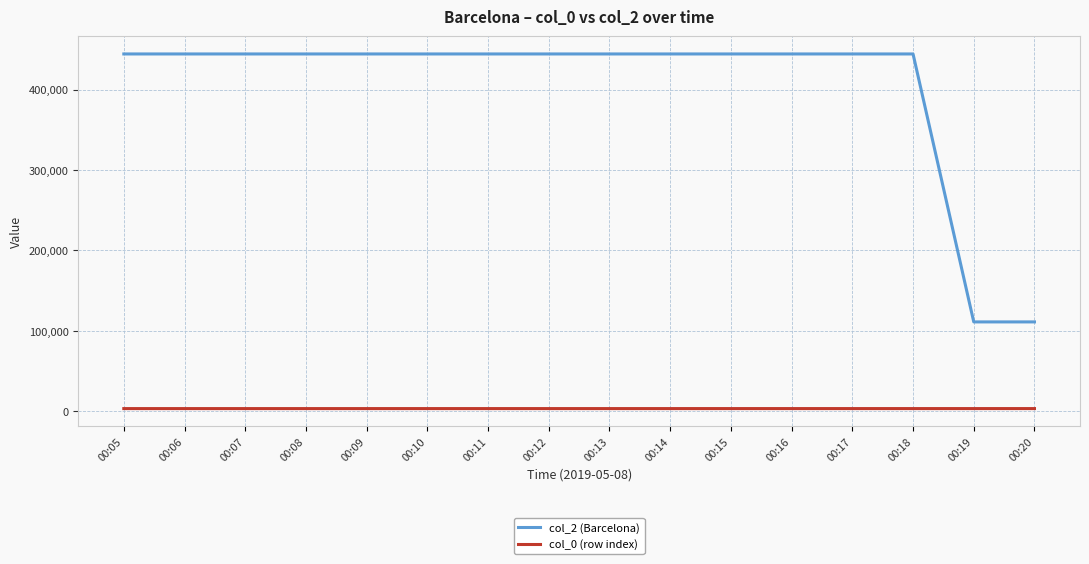

How many lines are shown in the chart?

2